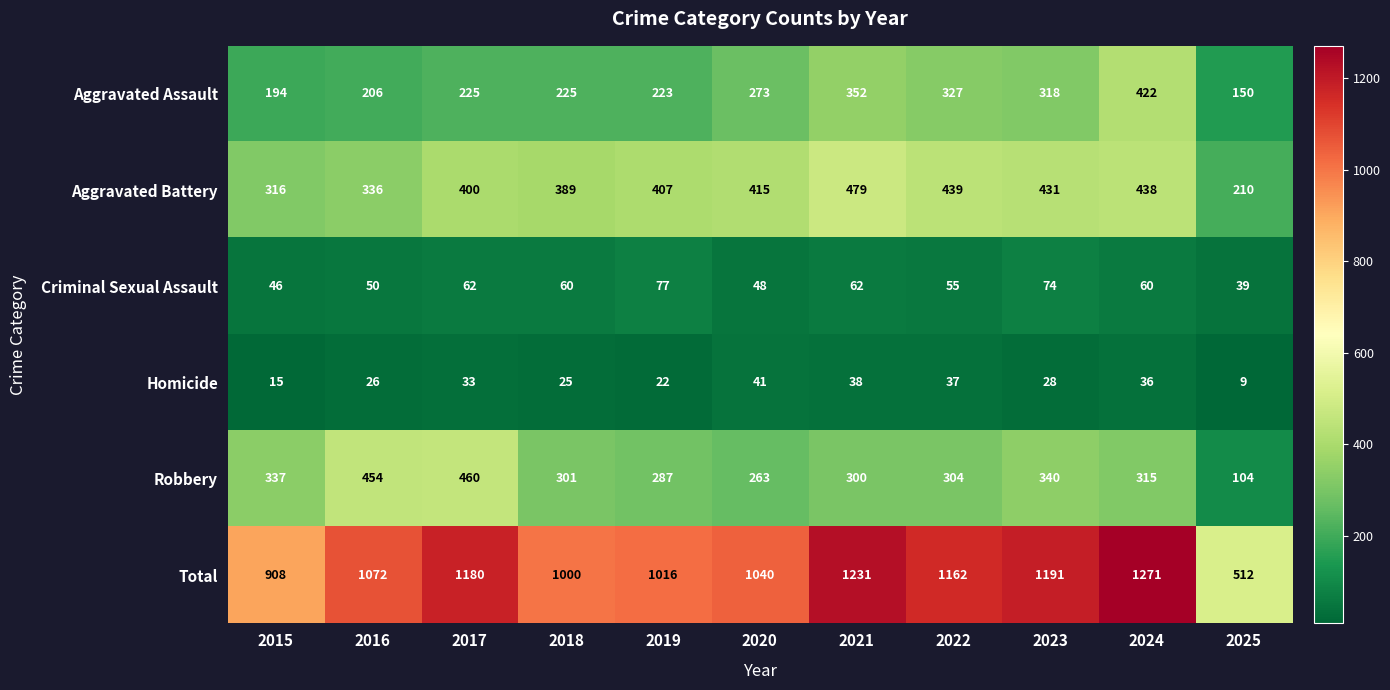

True or false: Homicide has a value of 36 at 2024.

True